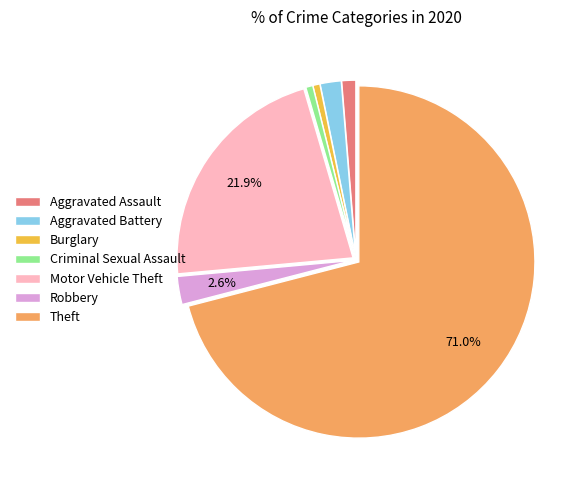

Do Criminal Sexual Assault and Burglary together represent more than half of the pie?

No